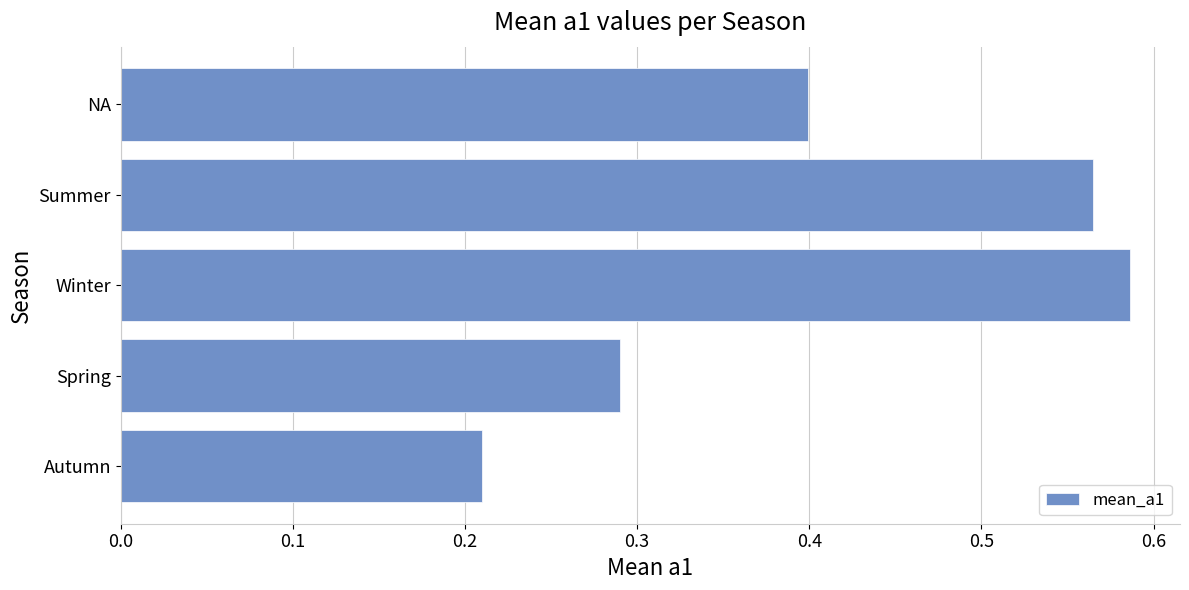

What position from the bottom is Summer?

4